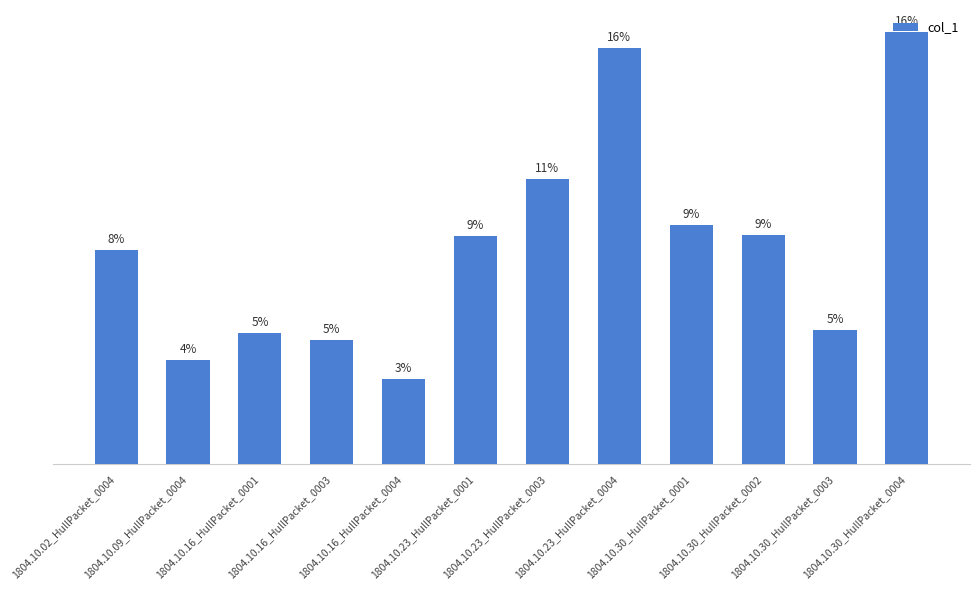

Reading left to right, transcribe all the data shown in this chart.

0.1	0.0	0.0	0.0	0.0	0.1	0.1	0.1	0.1	0.1	0.0	0.1